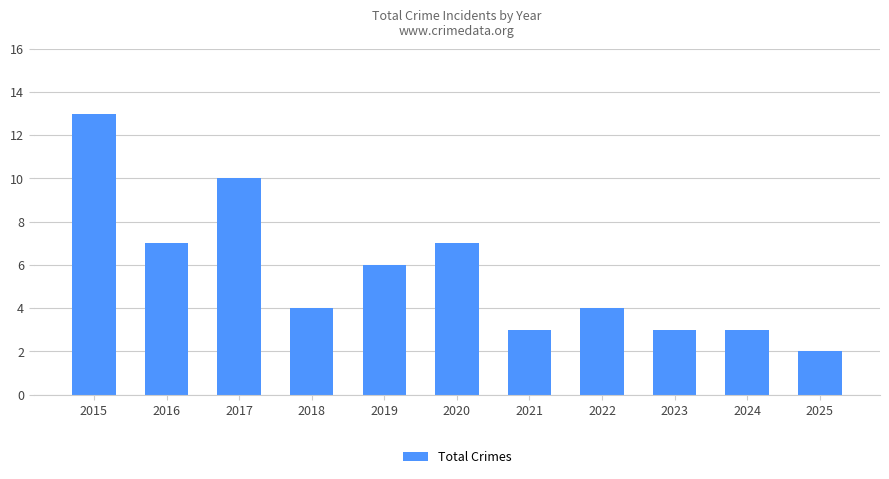

Between 2024 and 2017, which is larger?

2017